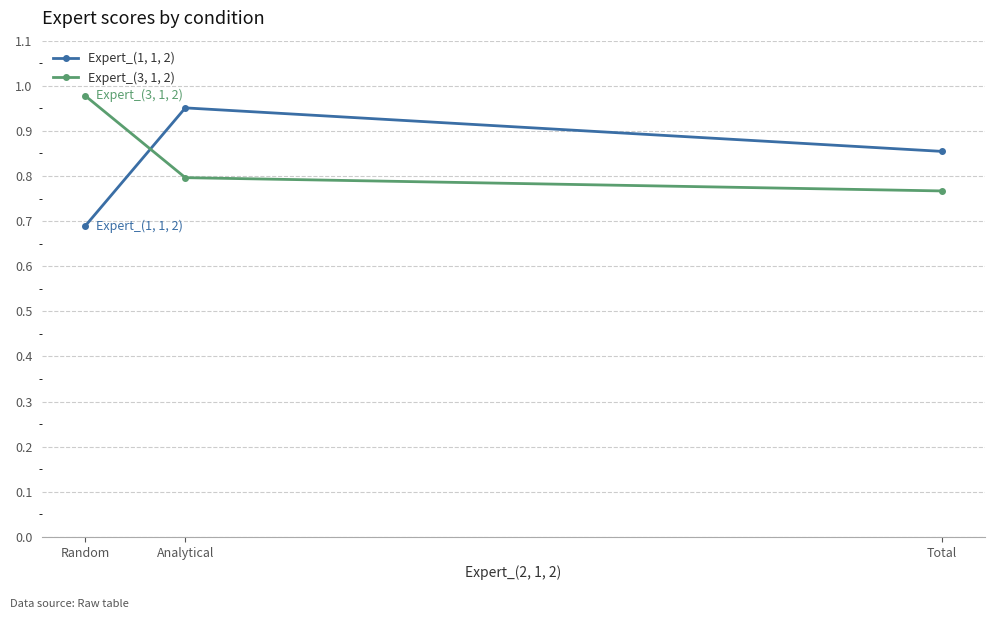

What is the value of the Expert_(3, 1, 2) point at the 2nd from the left?

0.8